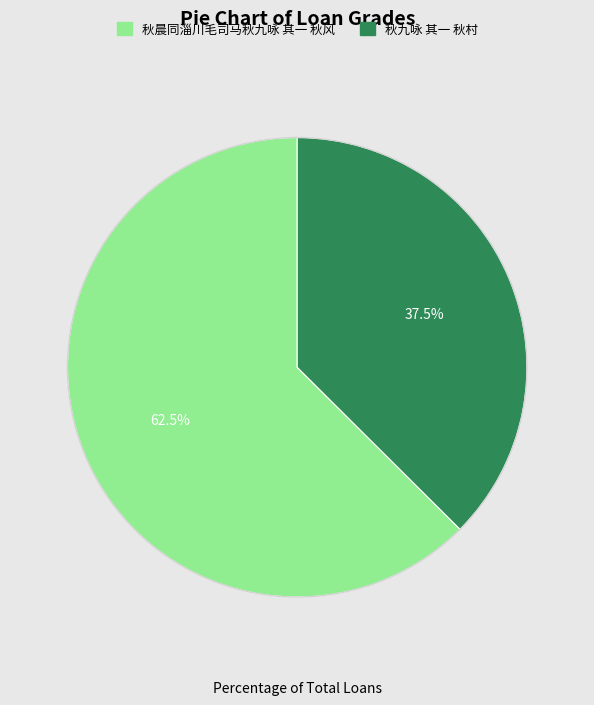

True or false: 秋晨同淄川毛司马秋九咏 其一 秋风 accounts for 54% of the total.

False